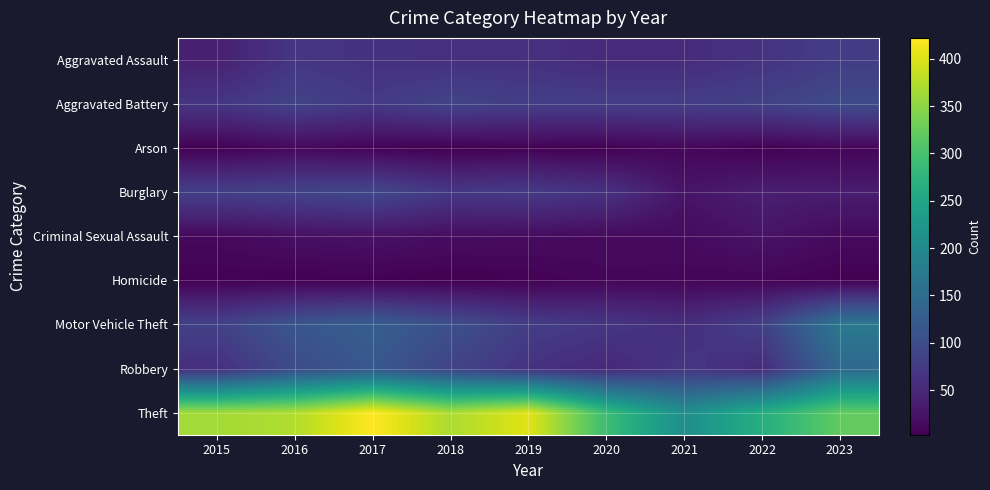

Rank the series at 2017 from highest to lowest value.

Theft, Motor Vehicle Theft, Robbery, Burglary, Aggravated Battery, Aggravated Assault, Criminal Sexual Assault, Arson, Homicide